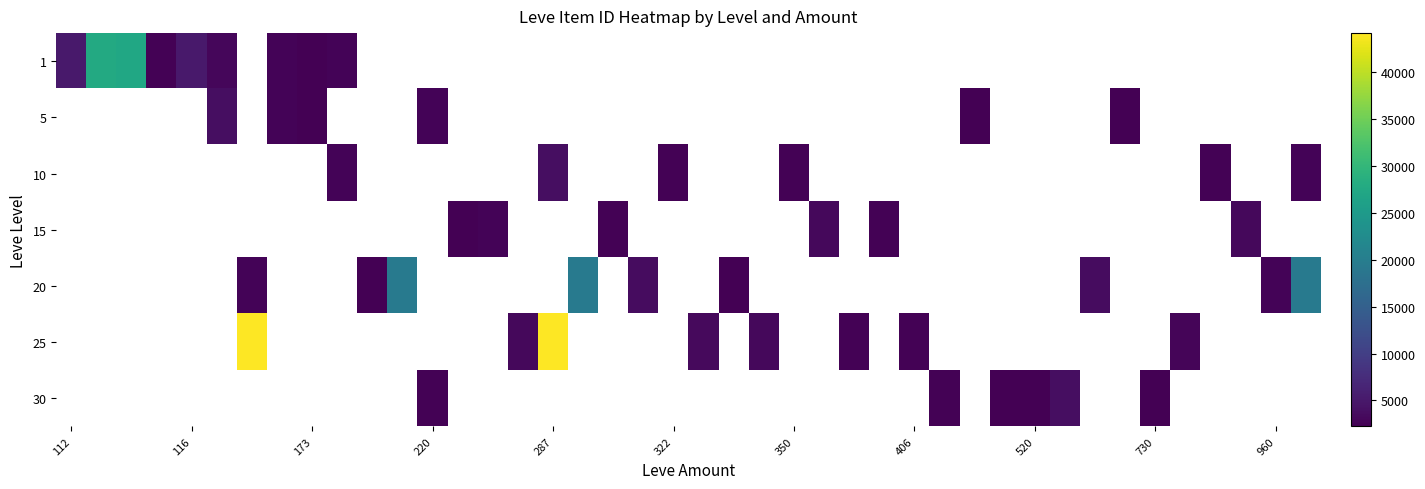

What is the spread (max minus min) of values at 115?

2494